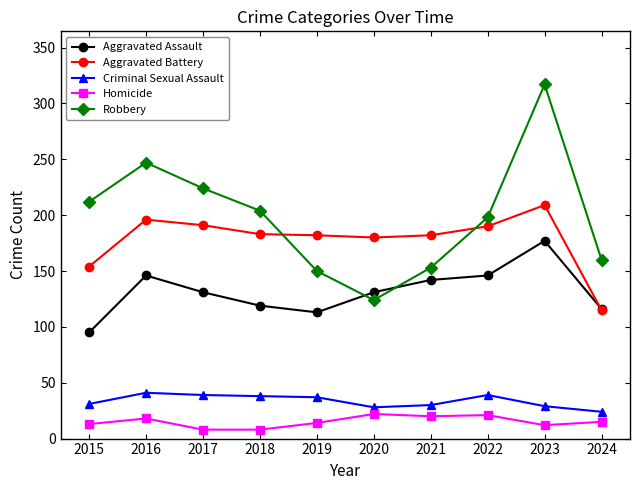

At which label does Aggravated Battery reach its minimum?

2024